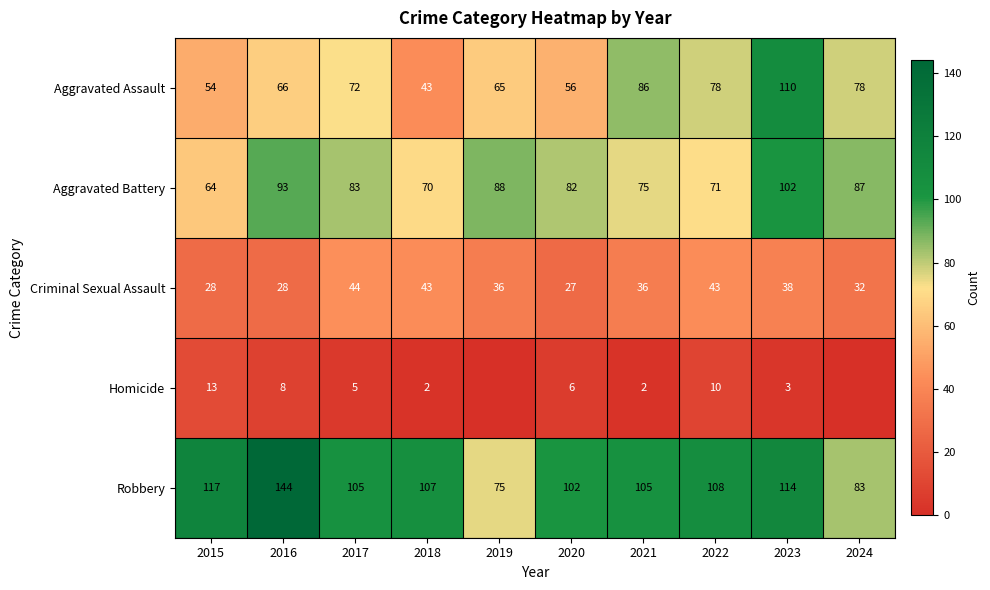

What is the difference between the highest and lowest values at 2022?

98